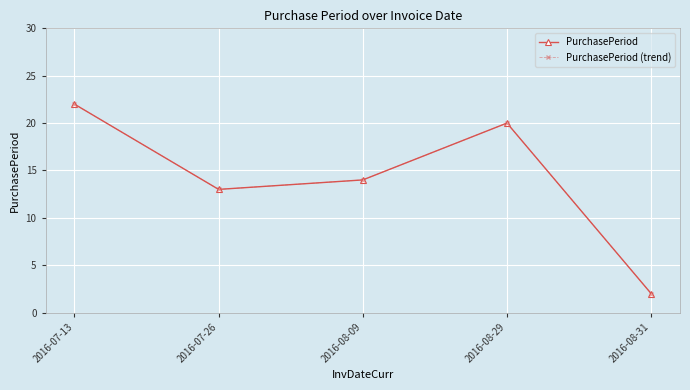

What position from the right is 2016-07-26?

4